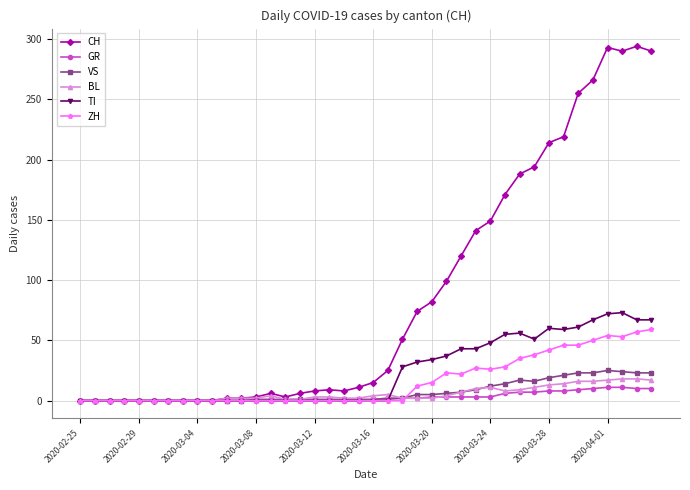

List the series in order of their peak value, lowest first.

GR, BL, VS, ZH, TI, CH